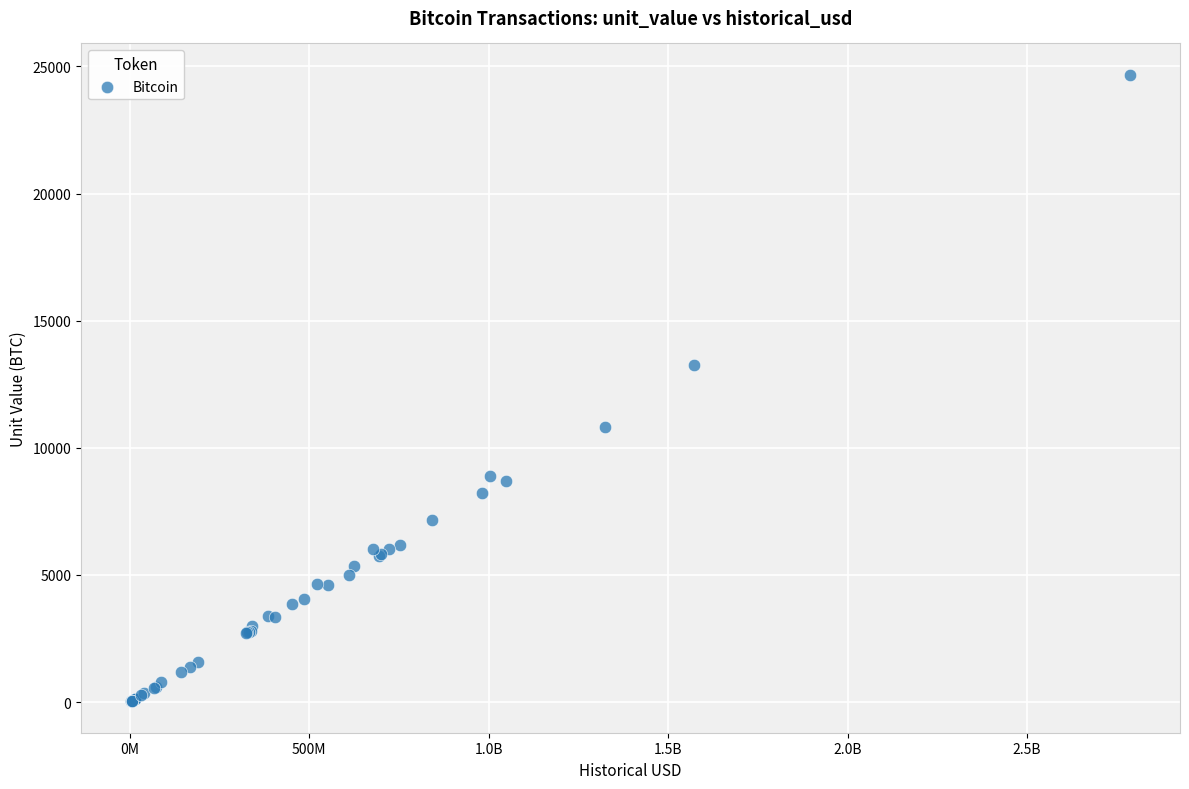

What Y value in the scatter plot is closest to 12348?

13250.0